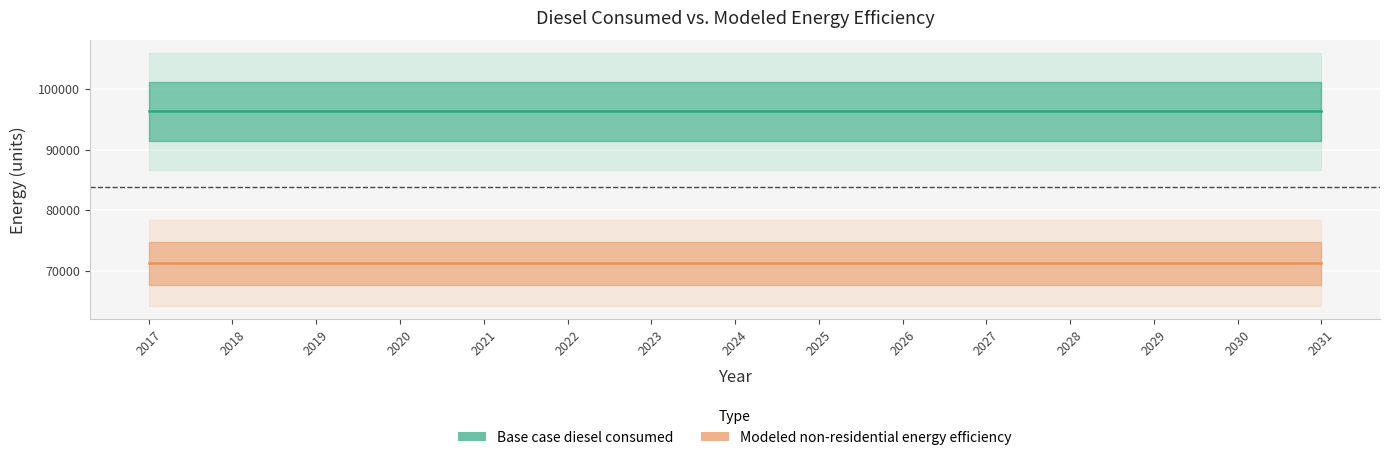

Does the chart display data point markers on the line(s)?

No